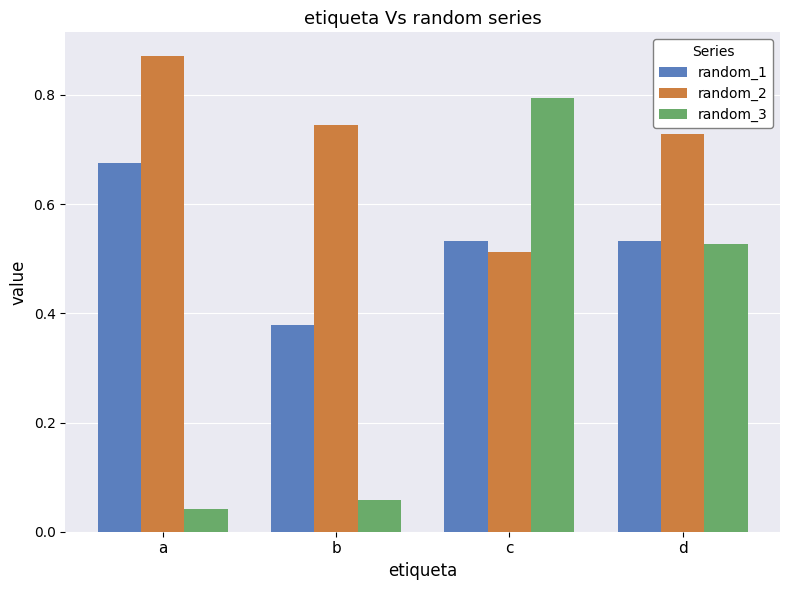

Rank the series by their maximum value, from lowest to highest.

random_1, random_3, random_2